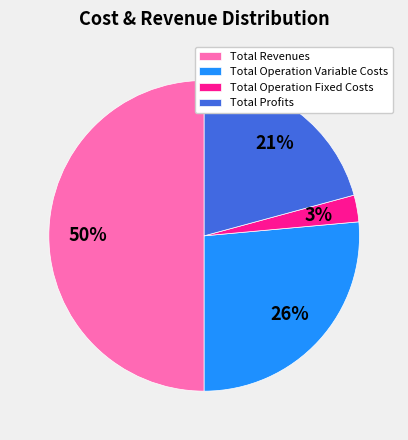

To the nearest percent, what is the difference between the largest and smallest slice percentages?

47%